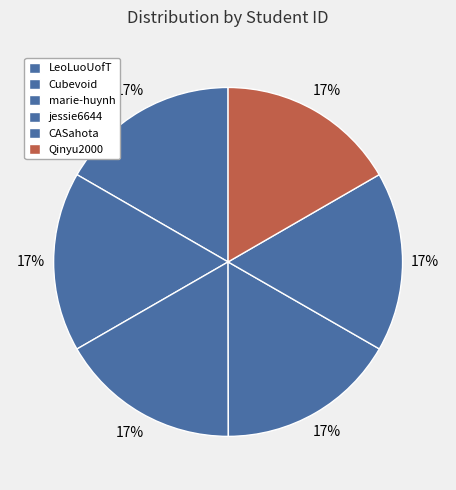

What is the change in value from CASahota to Qinyu2000?

+1064142